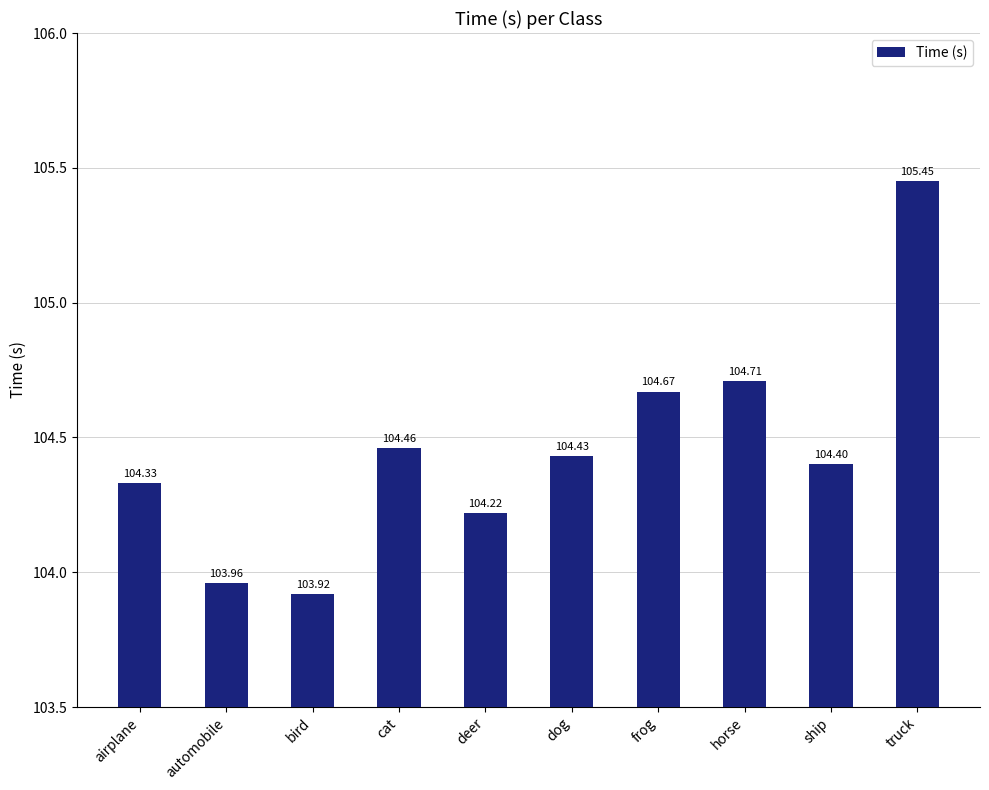

Rank the categories by value from highest to lowest.

truck, horse, frog, cat, dog, ship, airplane, deer, automobile, bird